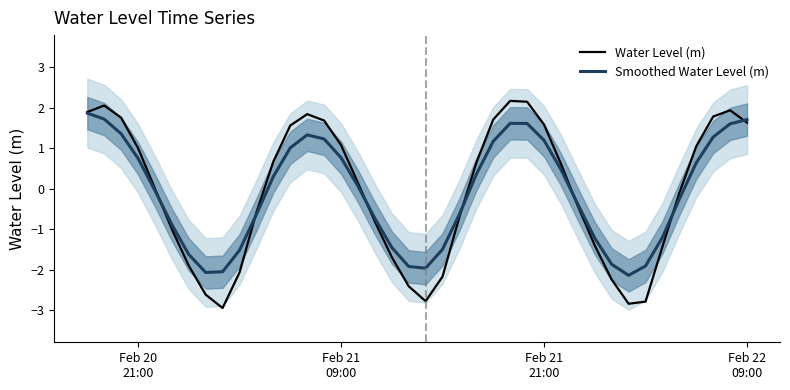

What is the highest value of the Water Level (m) series?

2.2